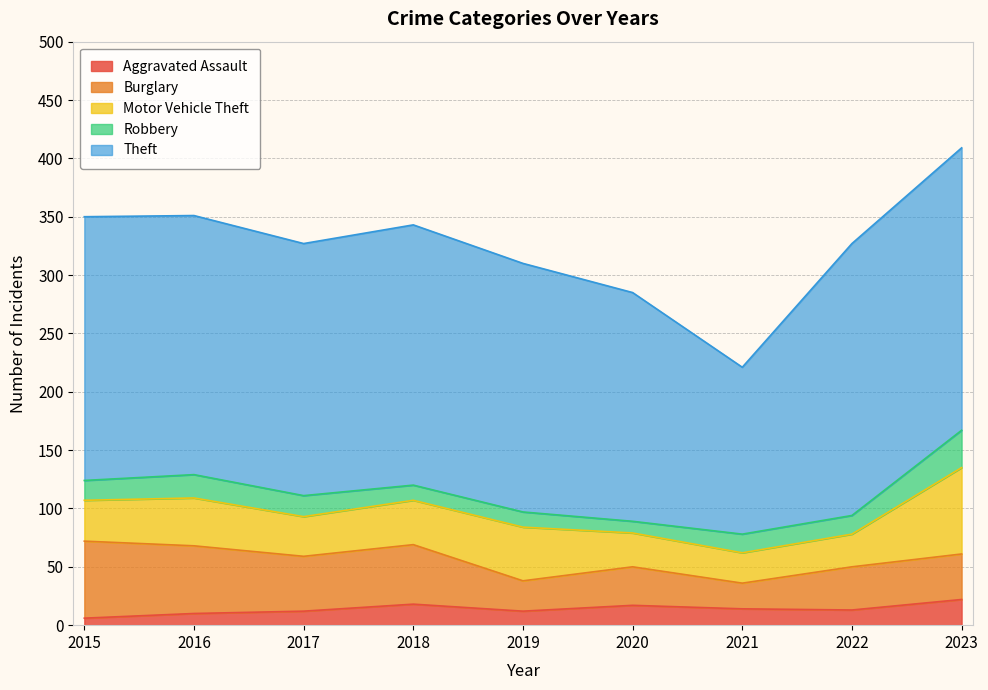

At how many categories does at least one series exceed 233?

1